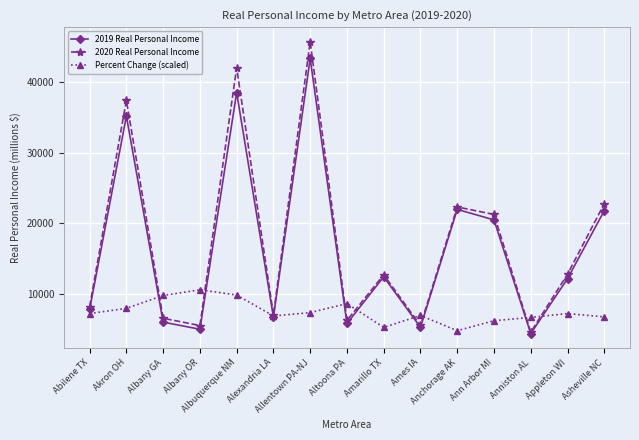

The 2020 Real Personal Income series shows 8268.0 at Abilene TX. True or false?

True